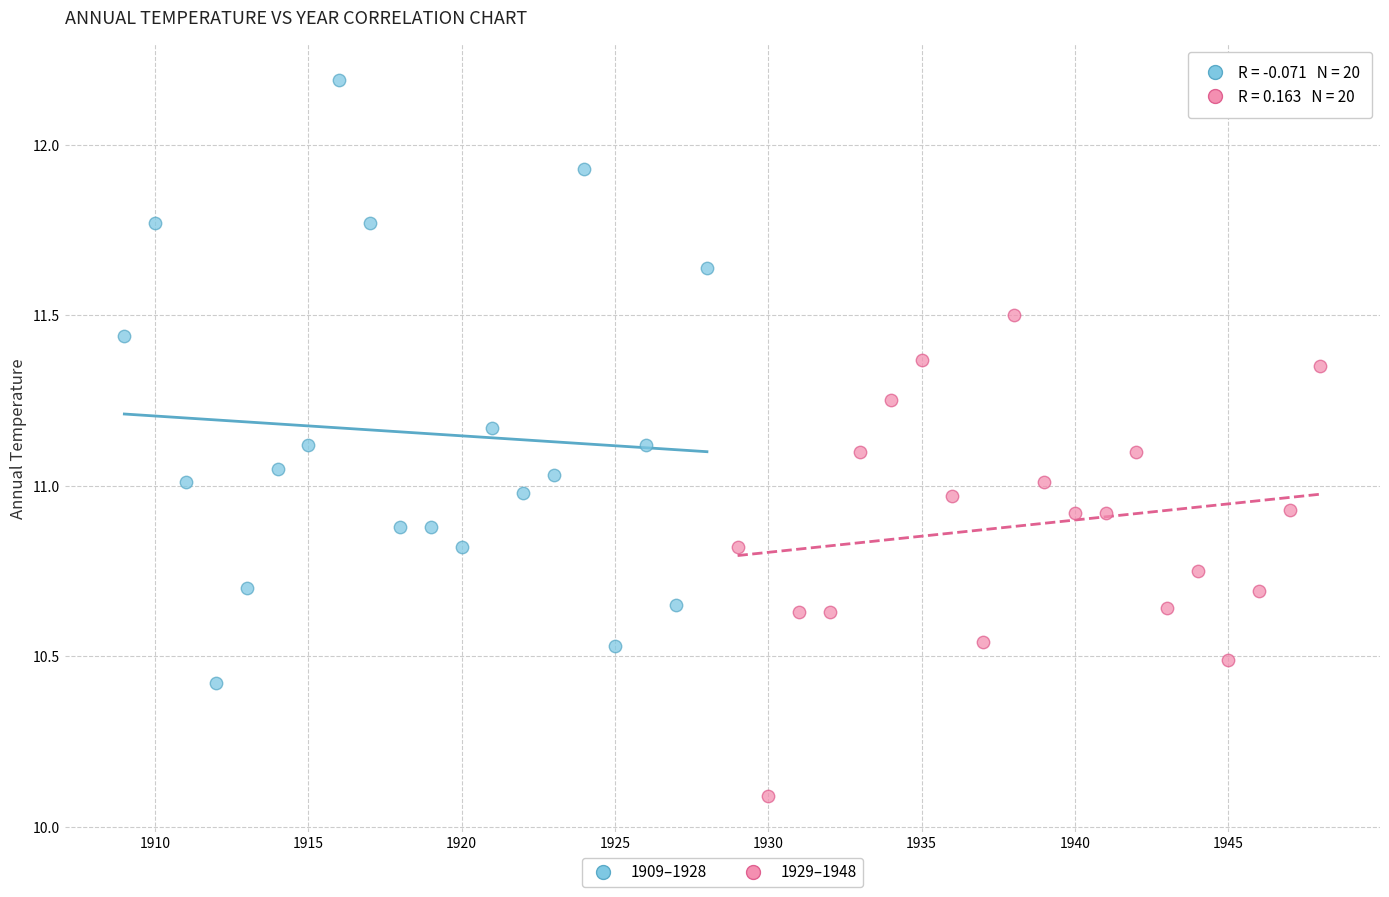

What are all the series names shown in the legend?

1909–1928, 1929–1948